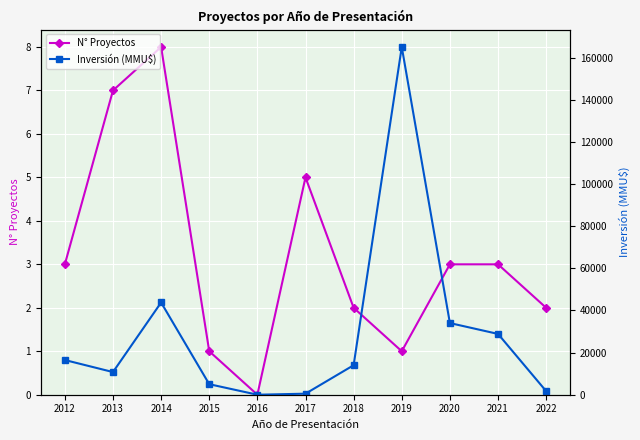

What is the maximum value shown in the chart?

165000